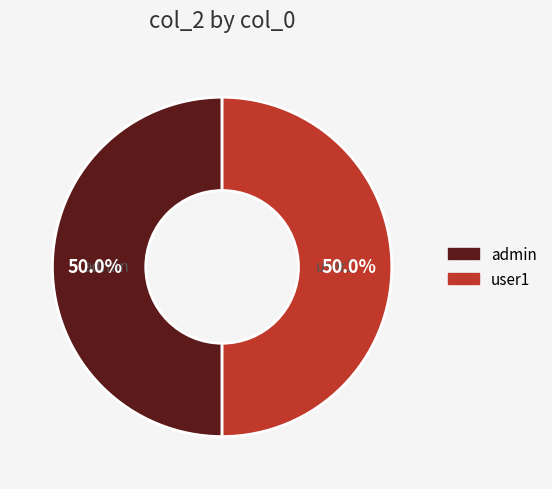

How many slices are in this pie chart?

2